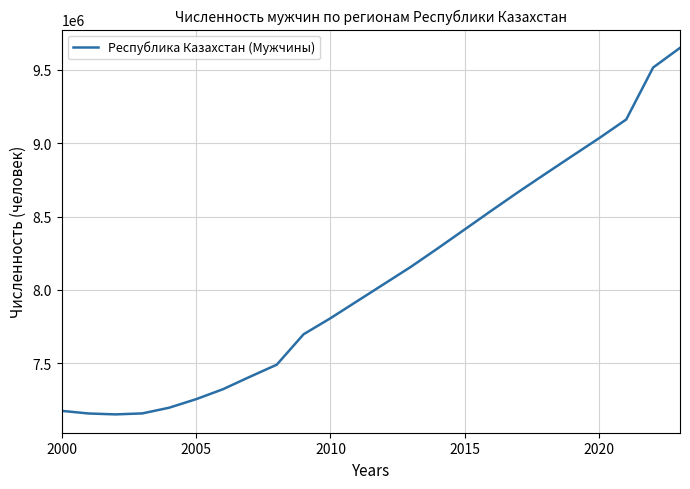

True or false: there are more than 2 points higher than both neighbors.

False